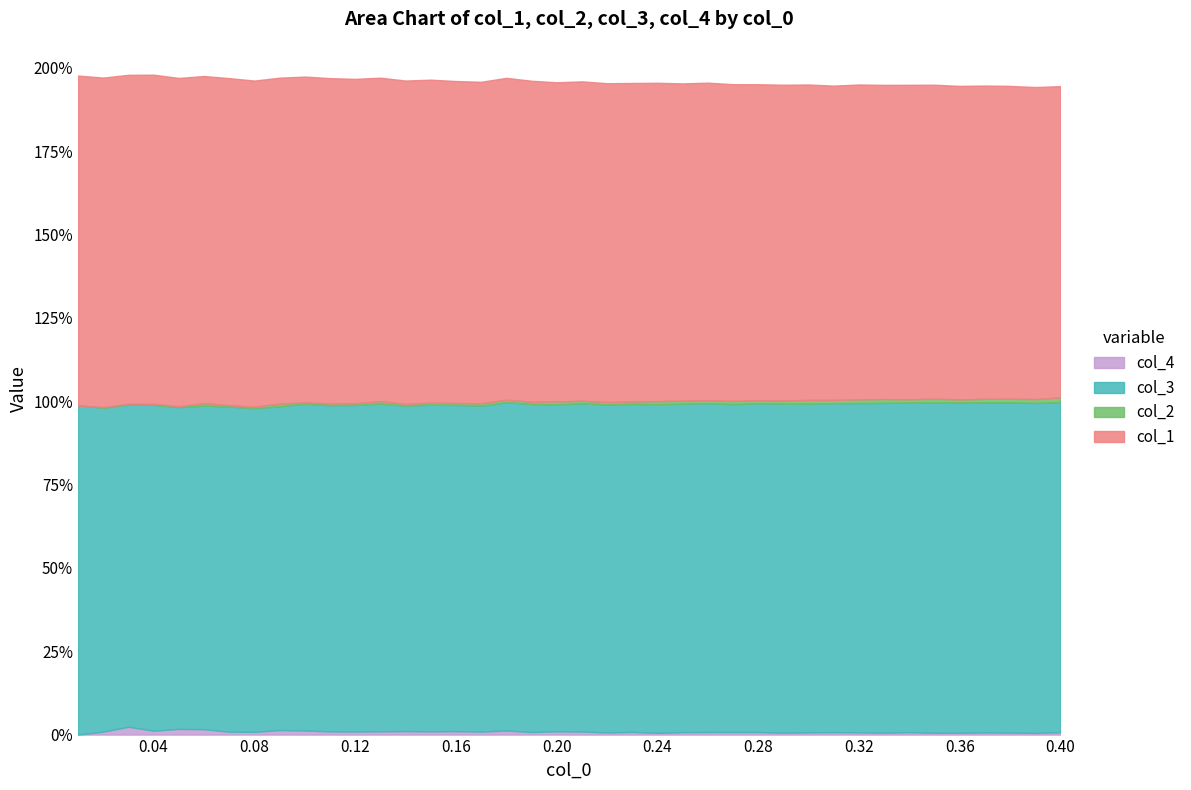

Count the col_4 values in the range 0 to 1.

40